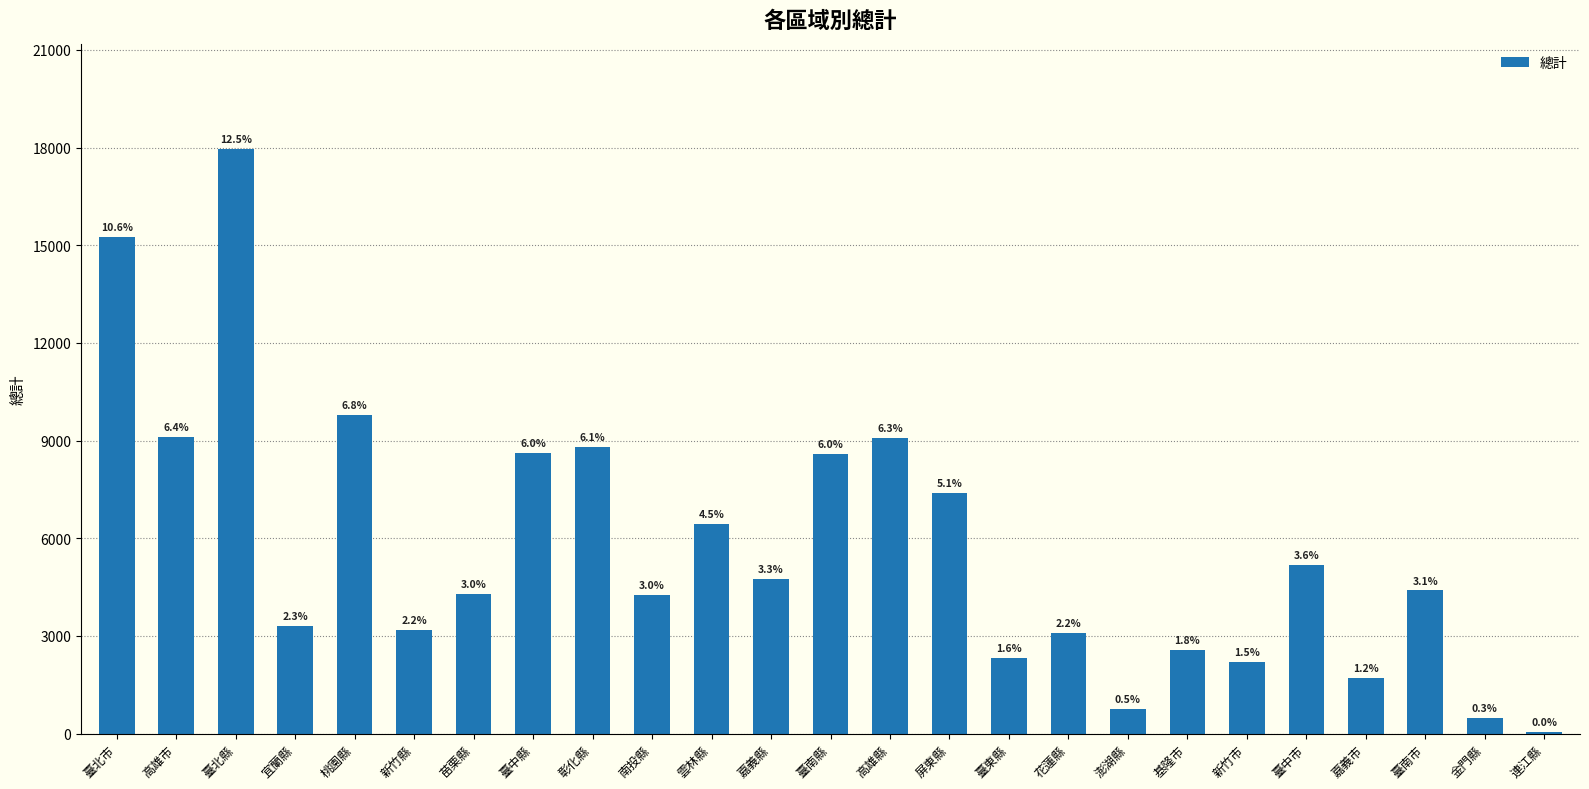

What is the smallest value displayed?

46